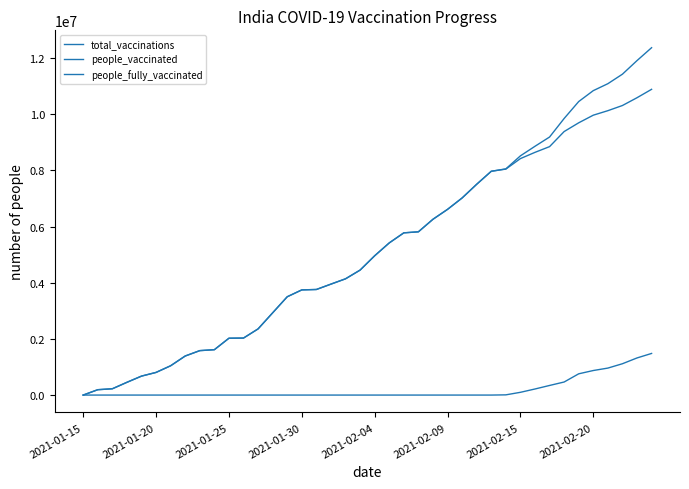

True or false: people_vaccinated and people_fully_vaccinated cross at least once.

False